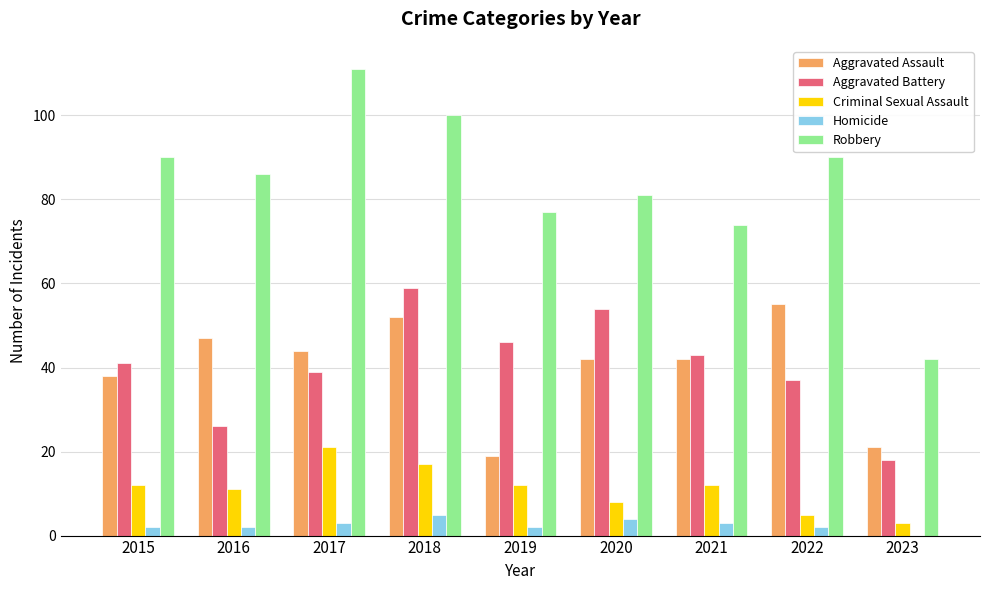

Is the value of Aggravated Assault at 2015 greater than the value of Criminal Sexual Assault at 2016?

Yes